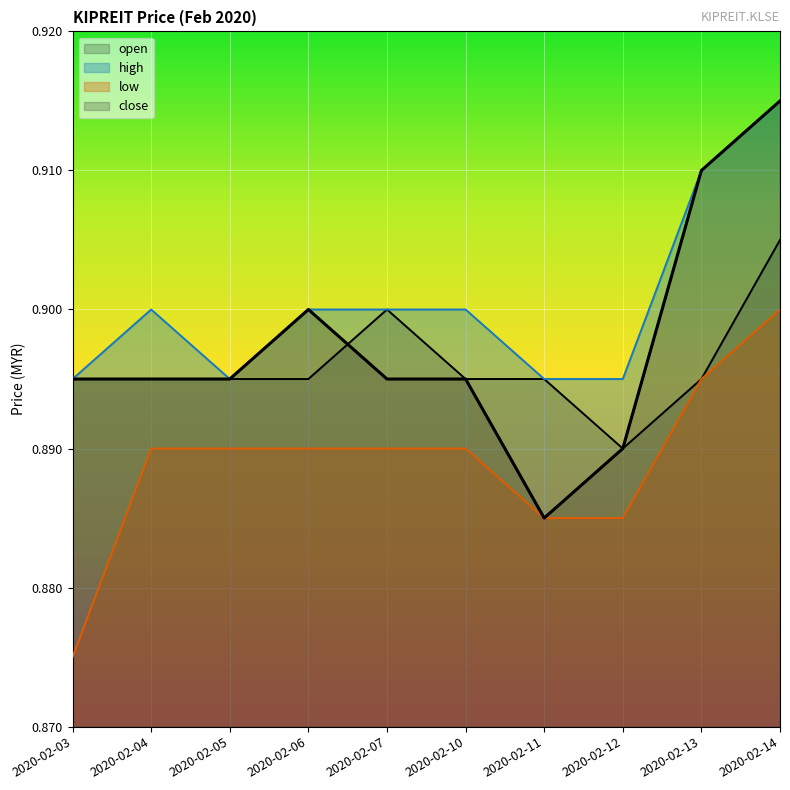

What is the minimum value for close?

0.9